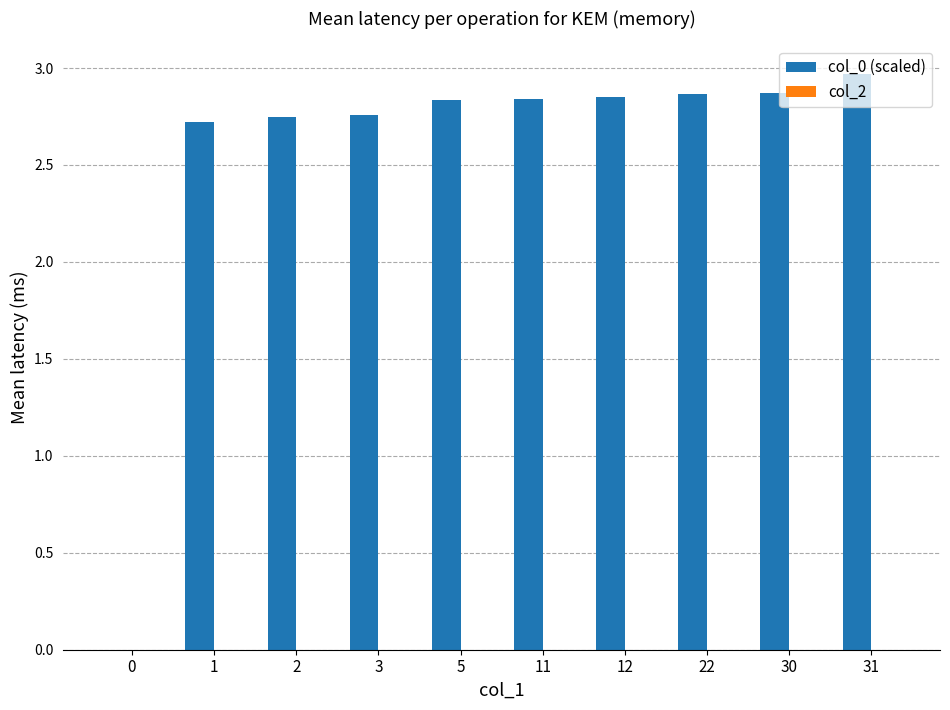

Are the bars horizontal?

No